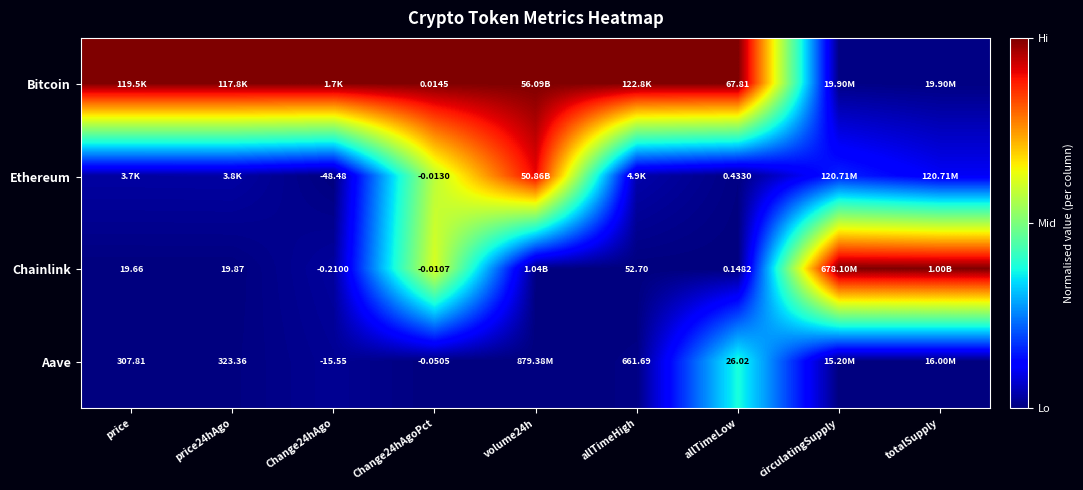

Is the value of Bitcoin at volume24h greater than the value of Chainlink at volume24h?

Yes